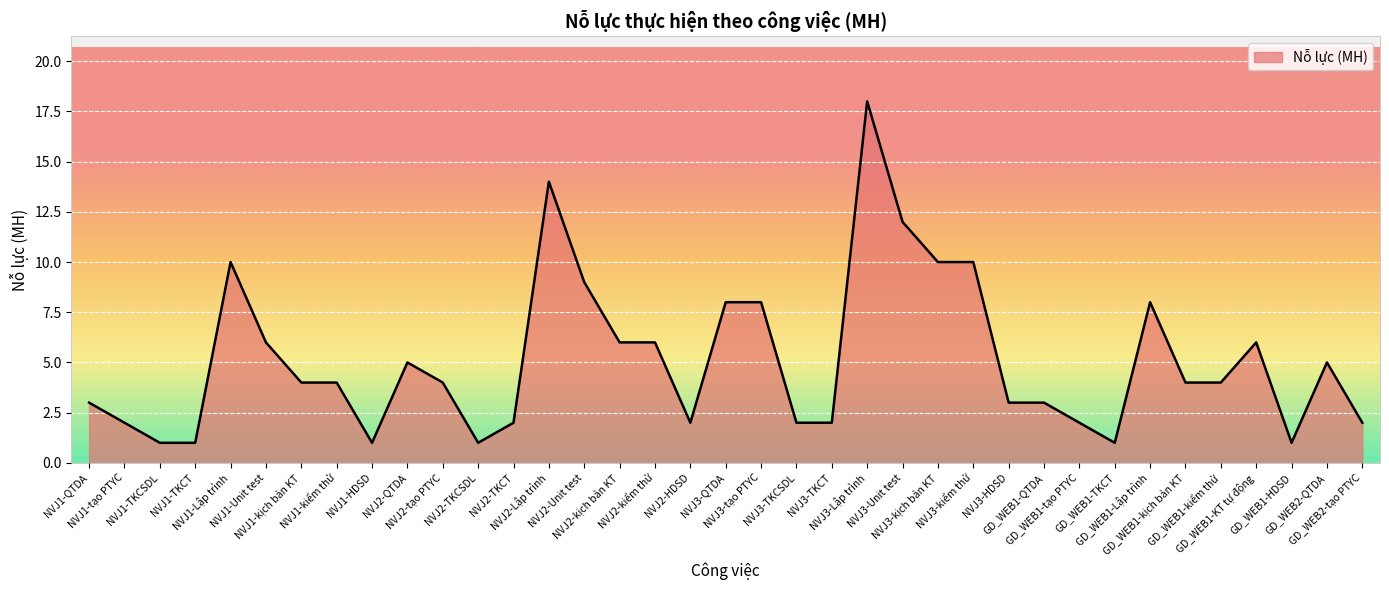

Does the chart have visible grid lines?

Yes